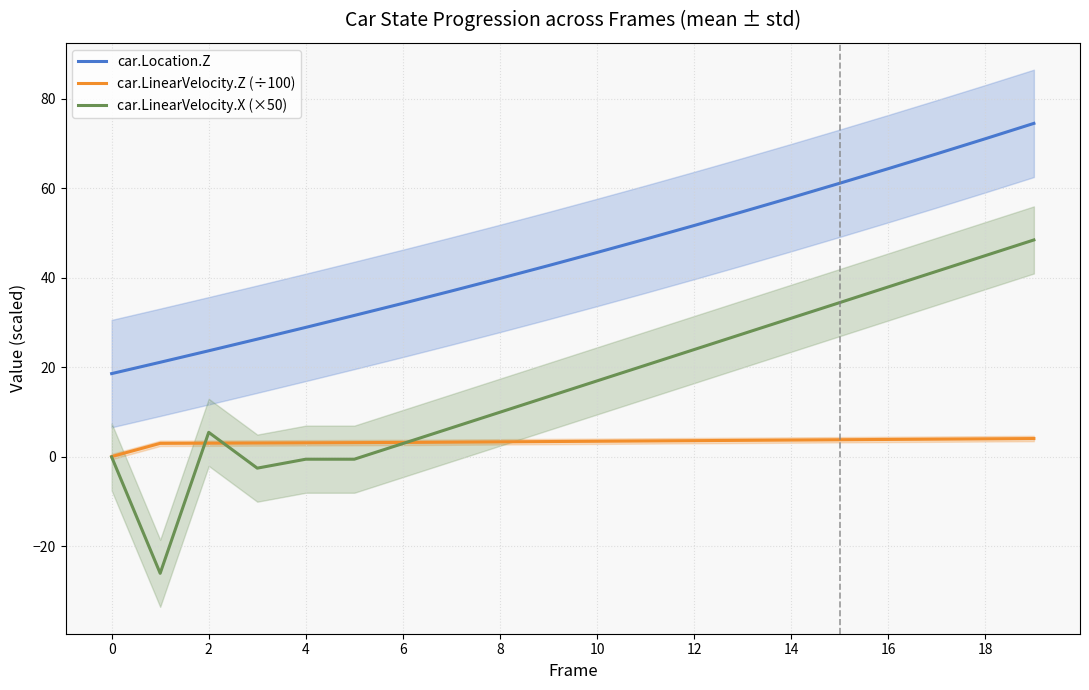

True or false: car.Location.Z and car.LinearVelocity.Z (÷100) intersect in this chart.

False